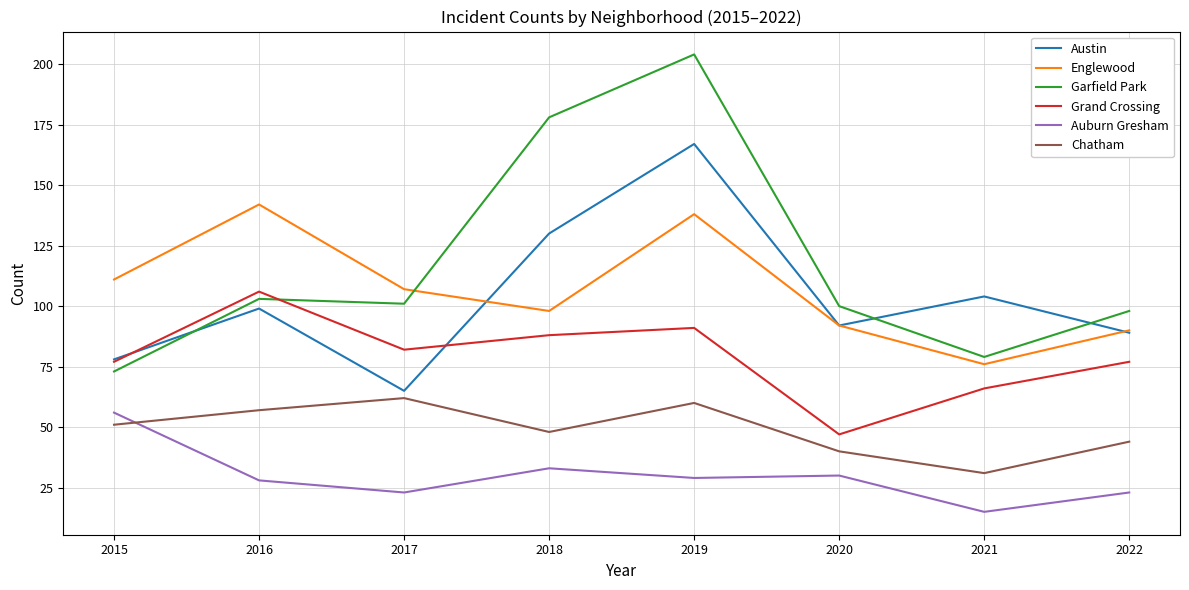

Rank the series by their maximum value, from lowest to highest.

Auburn Gresham, Chatham, Grand Crossing, Englewood, Austin, Garfield Park